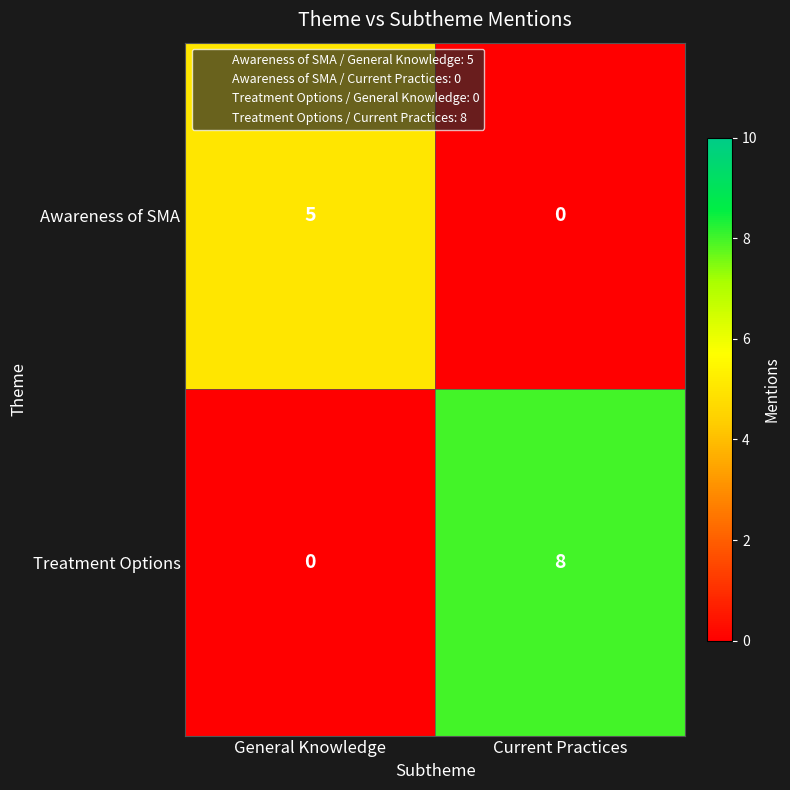

Between General Knowledge and Current Practices, which series saw the biggest shift?

Treatment Options